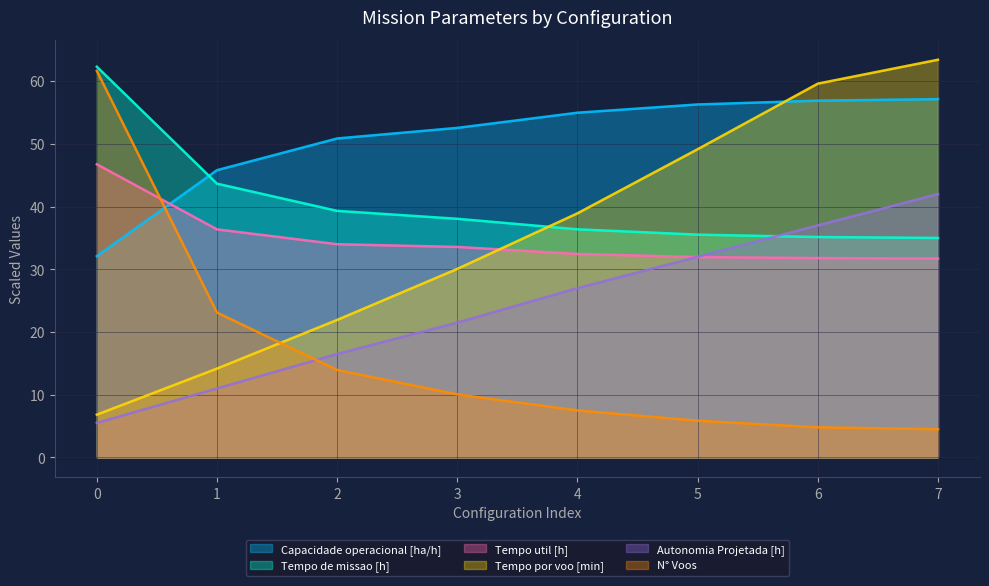

At which category is the sum across all series the highest?

7